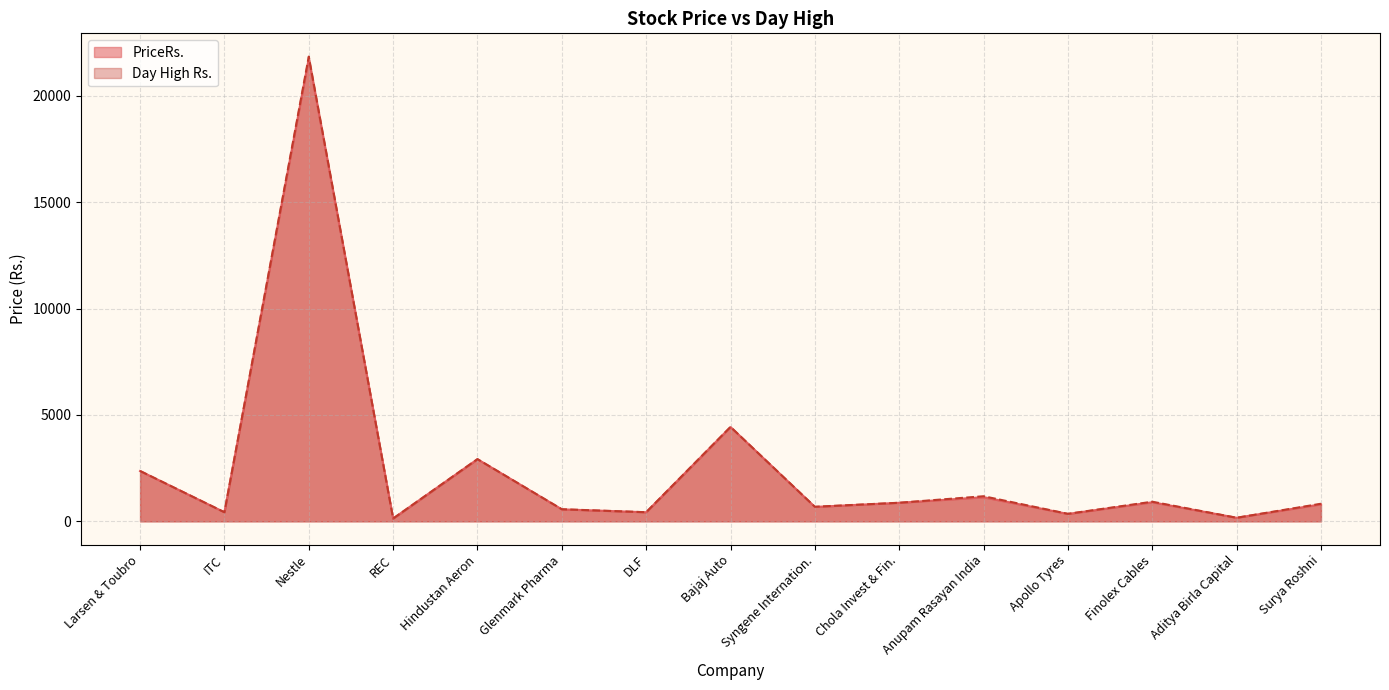

Which series has the largest range (max minus min)?

Day High Rs.